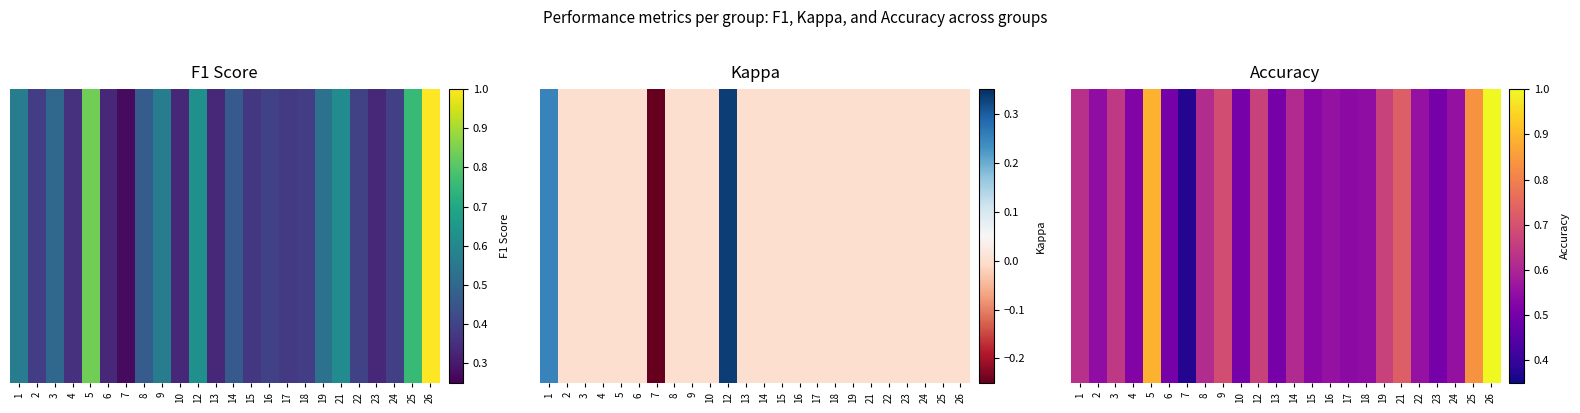

How many values are between 0 and 1?

24